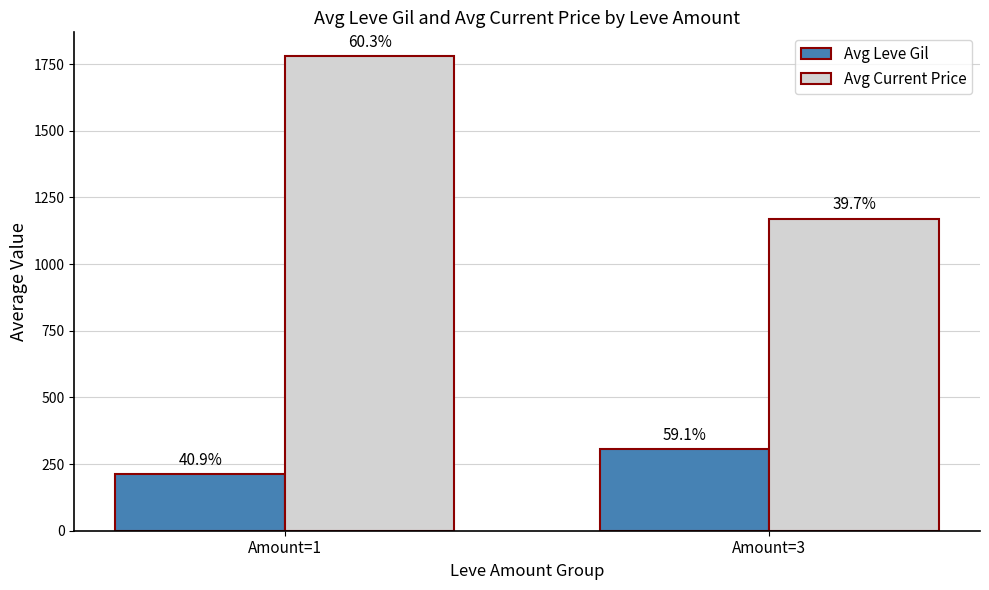

What is the difference between the maximum and minimum values in the Avg Leve Gil series?

93.9